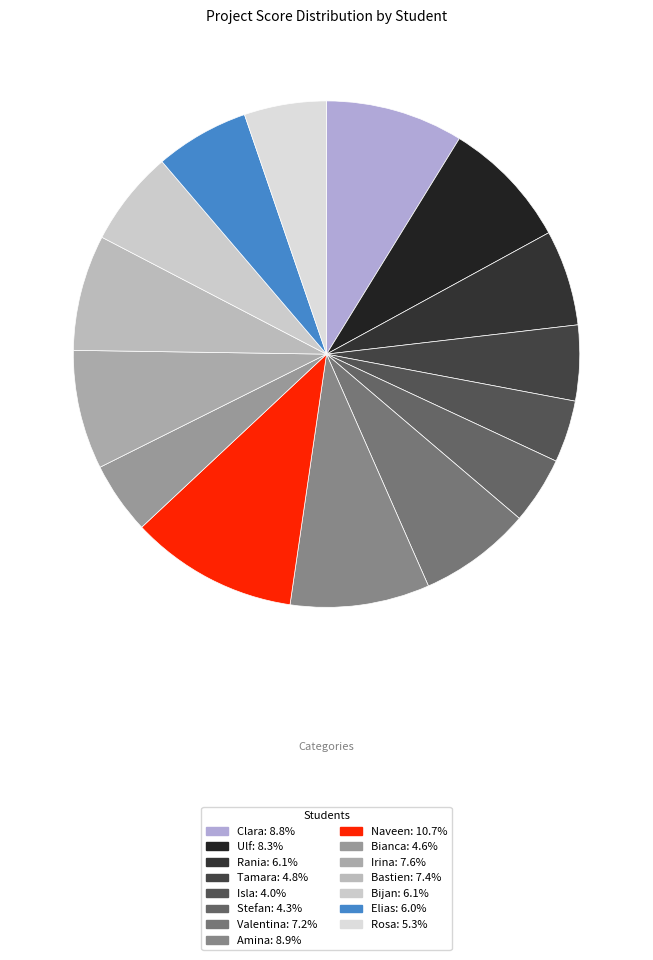

Count the number of slices in the pie.

15